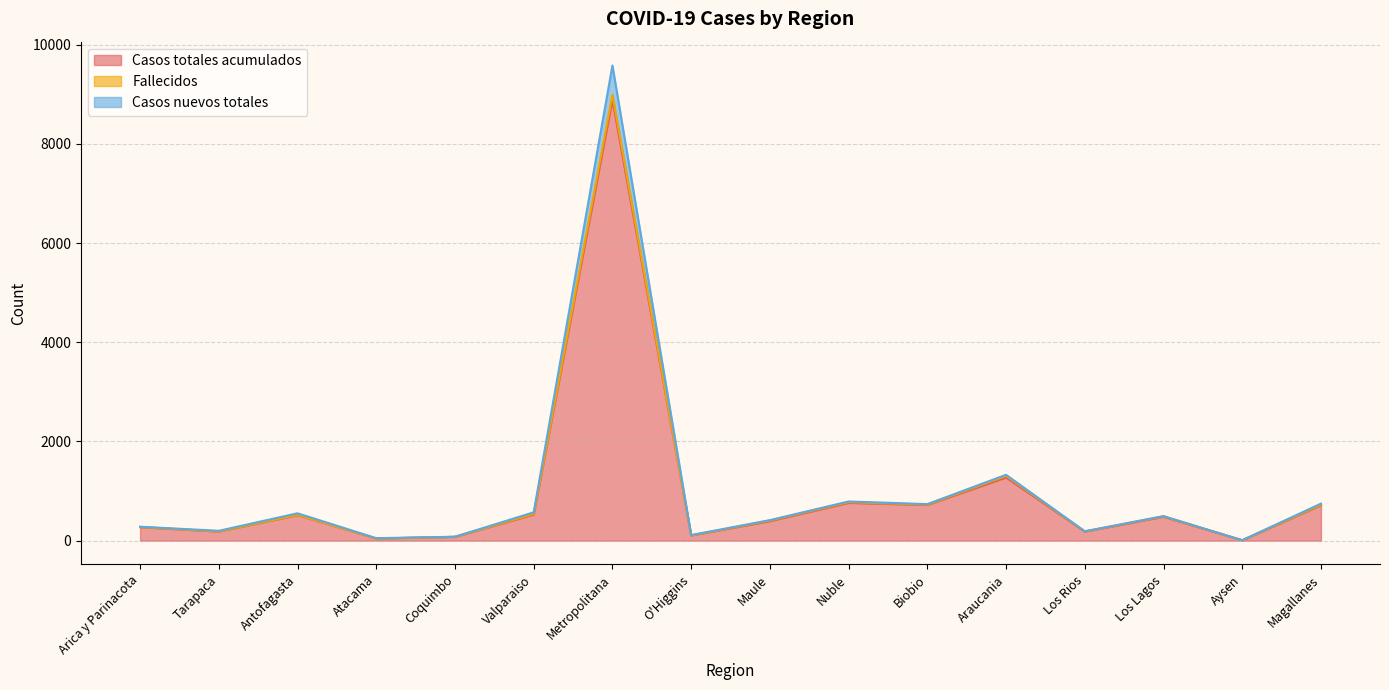

Between Valparaiso and Metropolitana, which series saw the biggest shift?

Casos nuevos totales